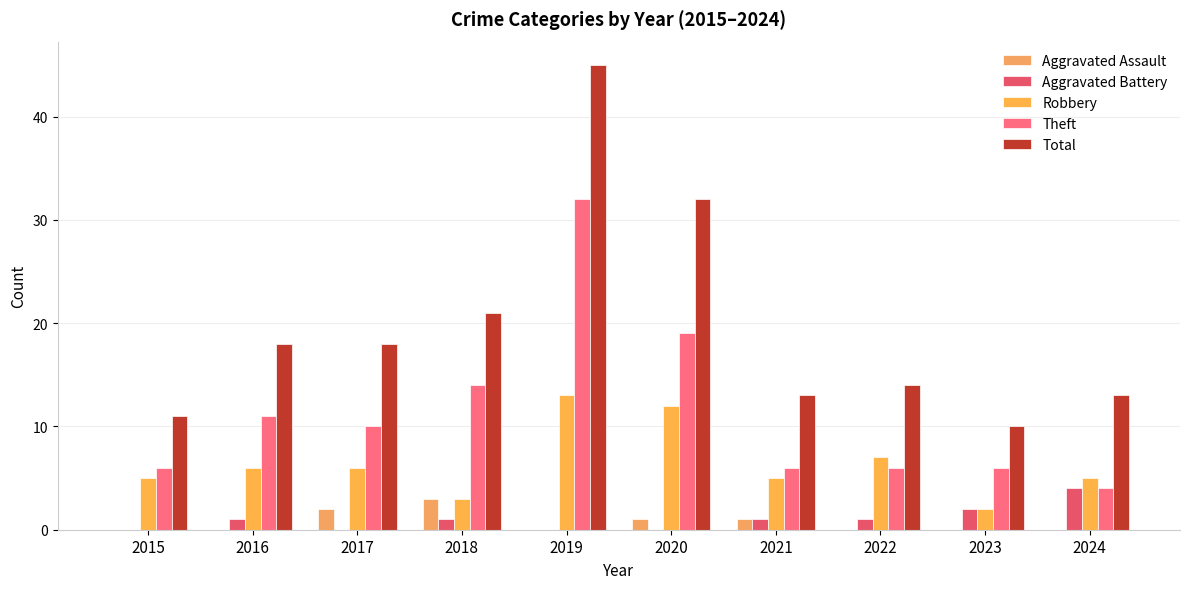

How many Aggravated Assault values are between 0 and 1?

8